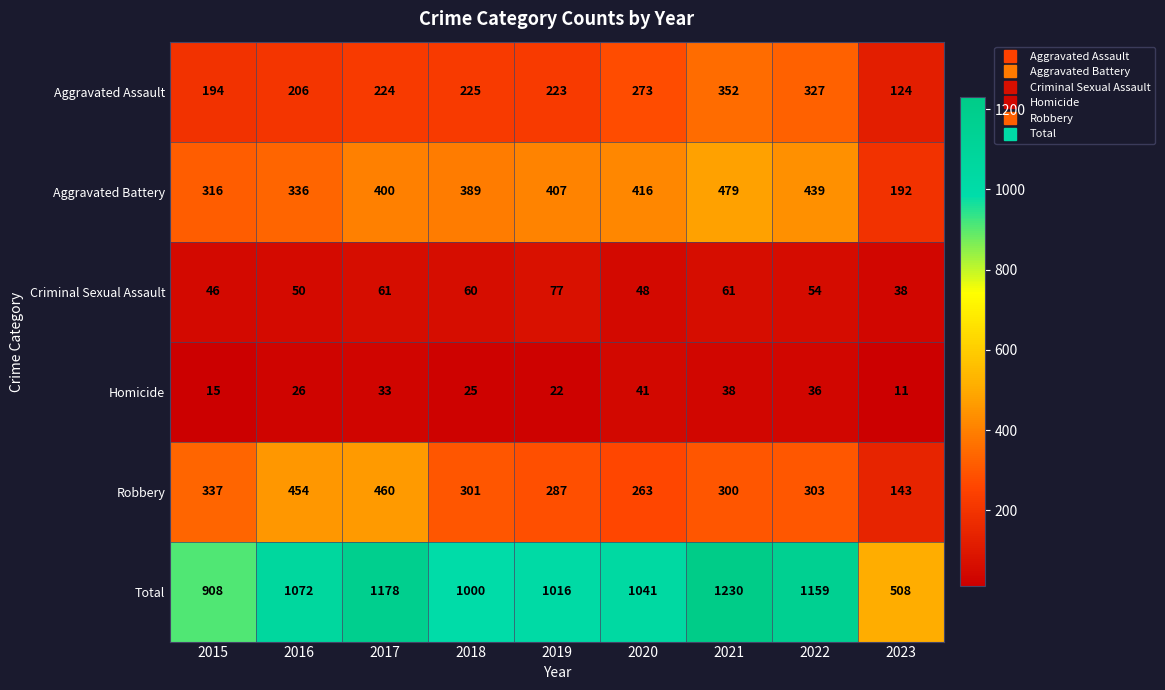

What is the average value of the Robbery series?

316